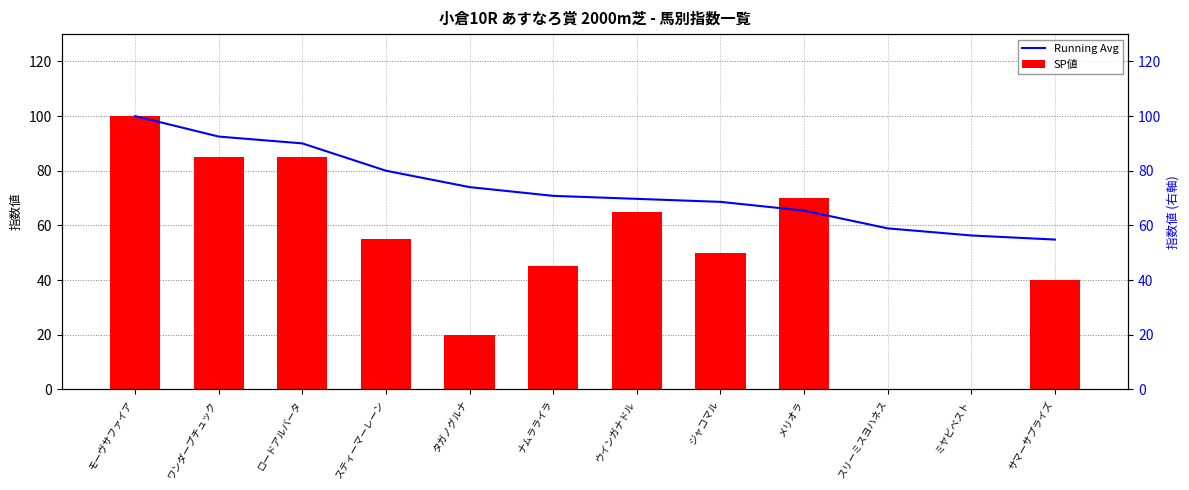

Rank the categories by Running Avg value from highest to lowest.

モーヴサファイア, ワンダープチュック, ロードアルバータ, スティーマーレーン, タガノグルナ, ナムラライラ, ウインガナドル, ジャコマル, メリオラ, スリーミスヨハネス, ミヤビベスト, サマーサプライズ